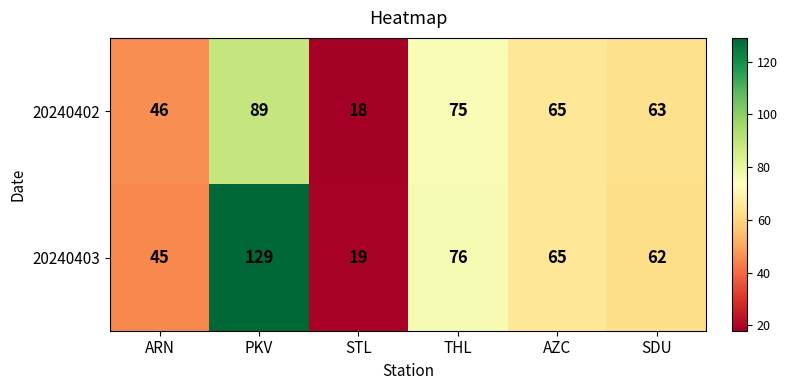

Is it true that 20240403 equals 29 at AZC?

False